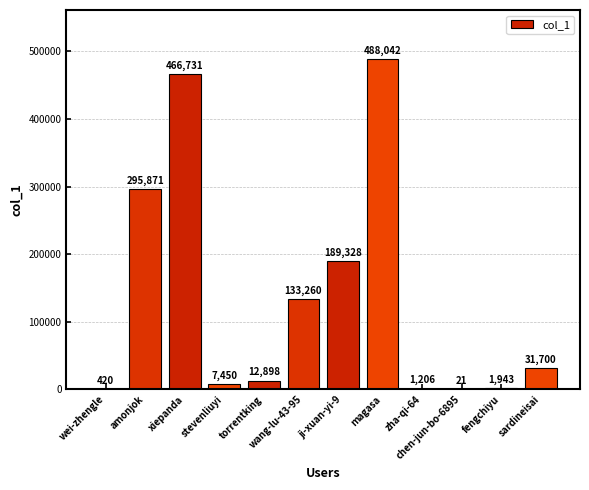

Reading left to right, list all the values displayed in this chart.

wei-zhengle=420	amonjok=295871	xiepanda=466731	stevenliuyi=7450	torrentking=12898	wang-lu-43-95=133260	ji-xuan-yi-9=189328	magasa=488042	zha-qi-64=1206	chen-jun-bo-6895=21	fengchiyu=1943	sardineisai=31700